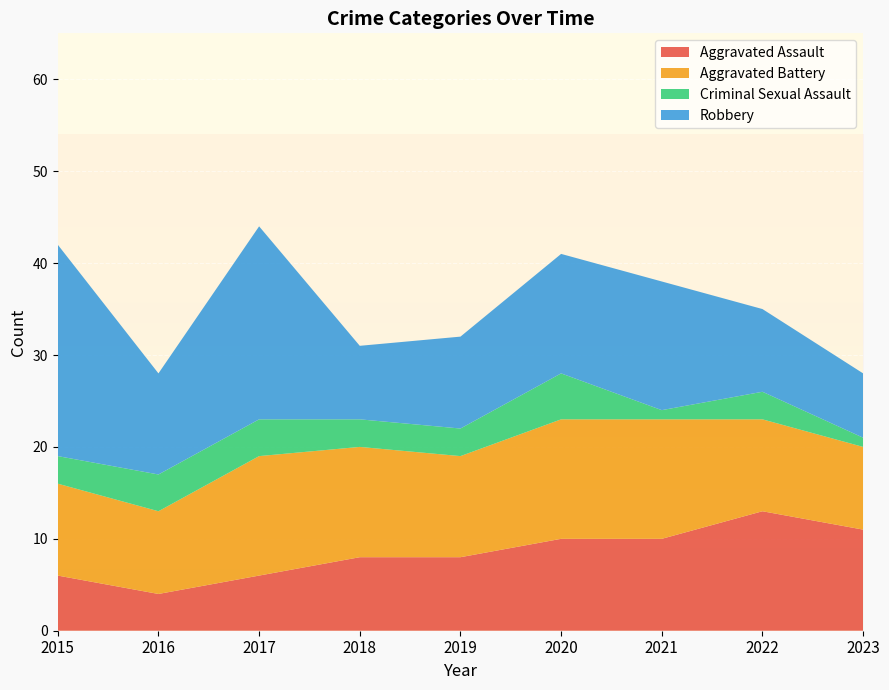

Reading left to right, what are all the values shown in this chart?

Aggravated Assault: 2015=6	2016=4	2017=6	2018=8	2019=8	2020=10	2021=10	2022=13	2023=11
Aggravated Battery: 2015=10	2016=9	2017=13	2018=12	2019=11	2020=13	2021=13	2022=10	2023=9
Criminal Sexual Assault: 2015=3	2016=4	2017=4	2018=3	2019=3	2020=5	2021=1	2022=3	2023=1
Robbery: 2015=23	2016=11	2017=21	2018=8	2019=10	2020=13	2021=14	2022=9	2023=7